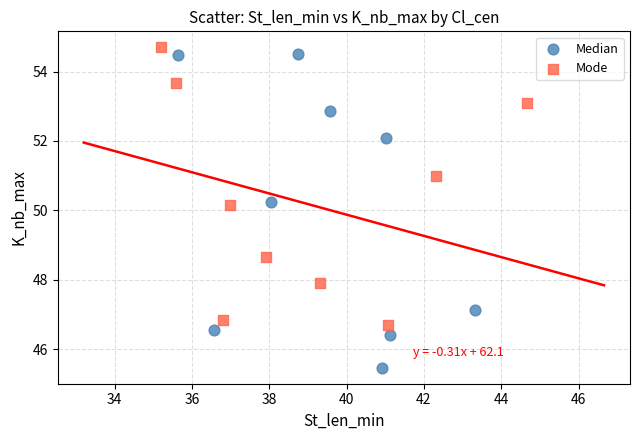

Which series reaches the minimum Y coordinate?

Median